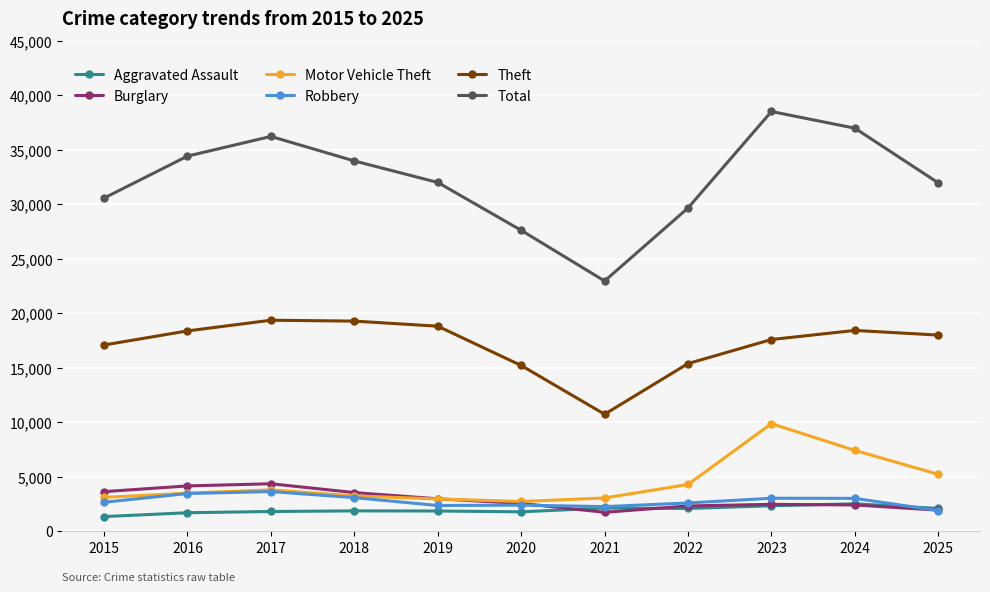

How many data points in Motor Vehicle Theft are less than 3471?

5